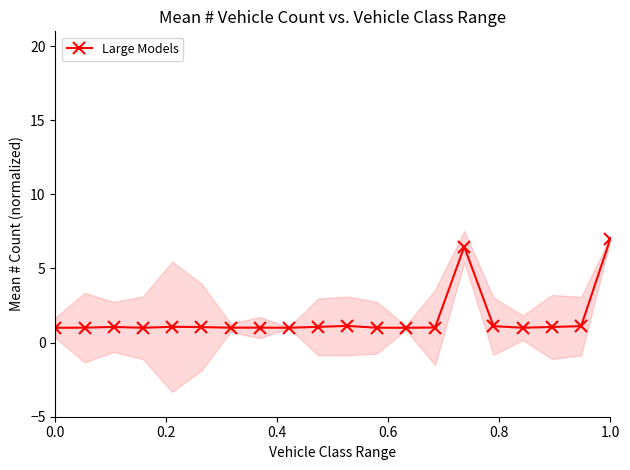

Which category has the highest value in the Large Models series?

1.0